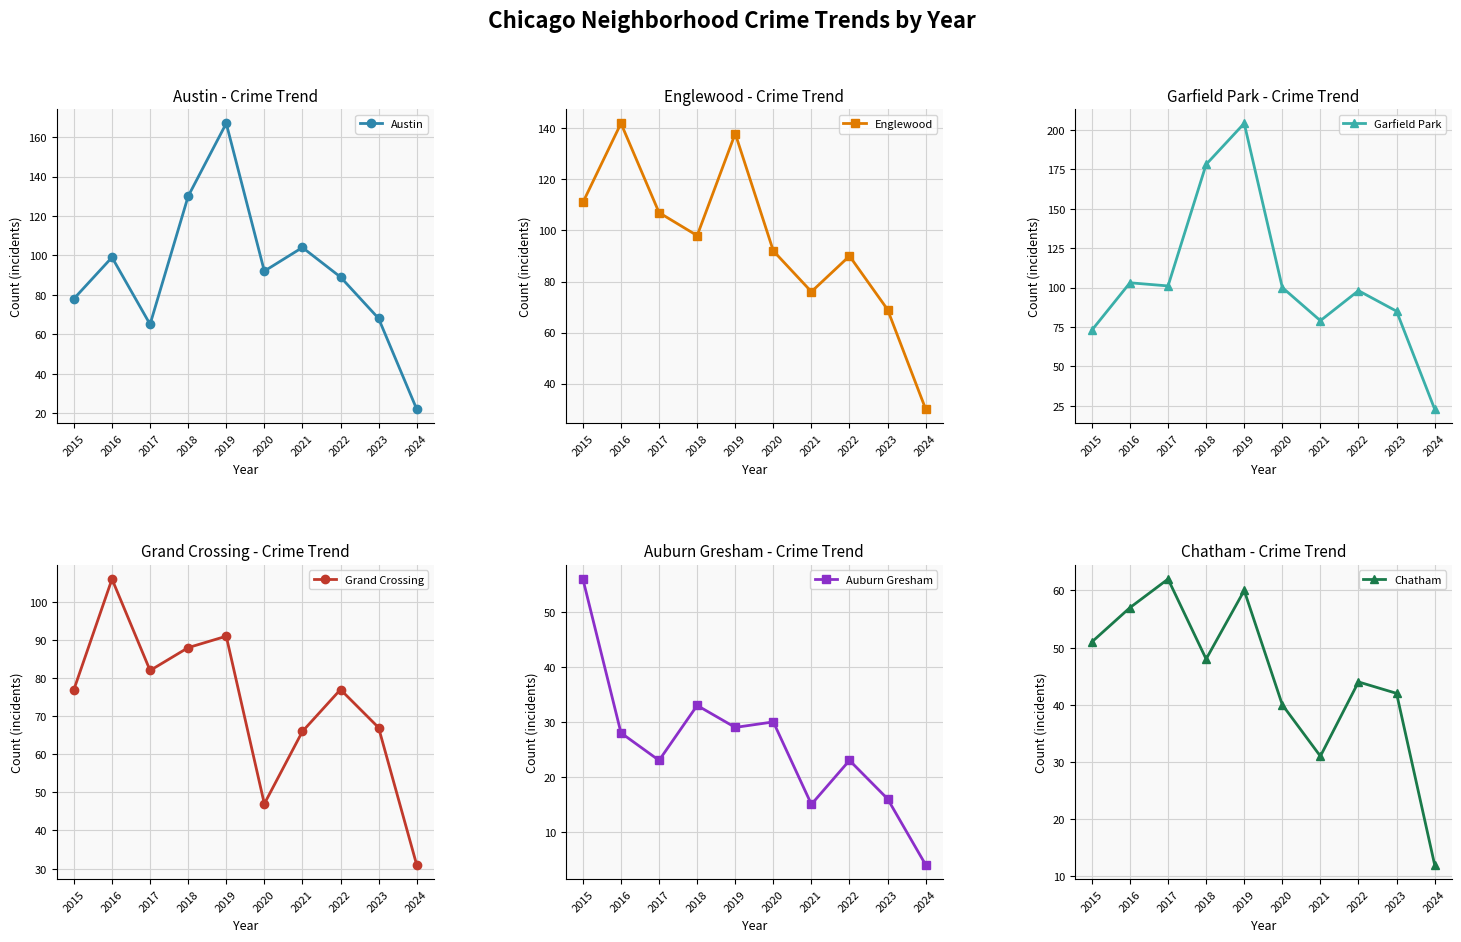

What is the difference between the Grand Crossing values at 2016 and 2017?

24